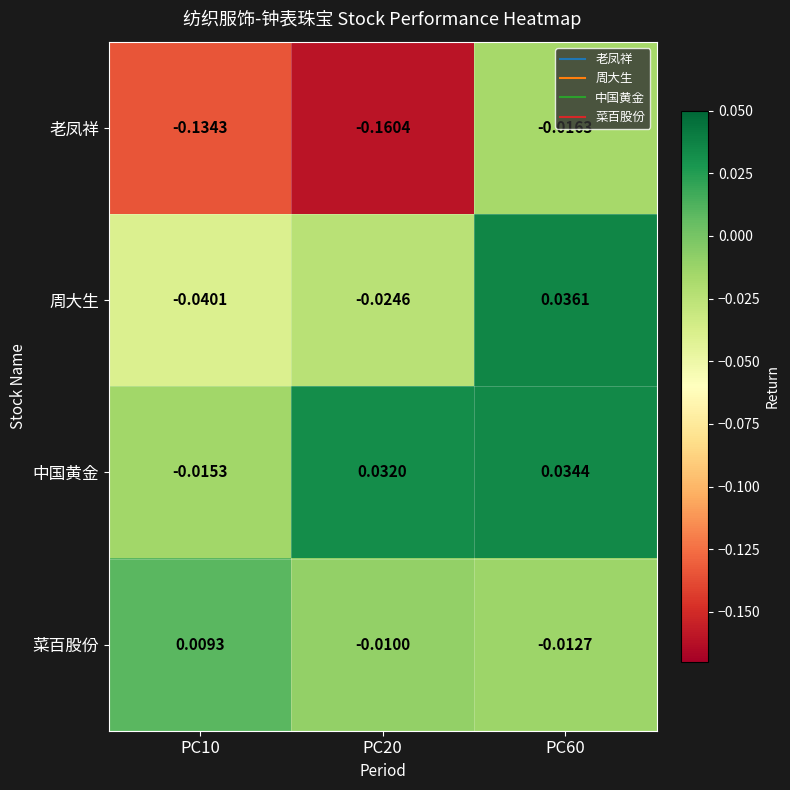

List the series in order of their peak value, highest first.

周大生, 中国黄金, 菜百股份, 老凤祥